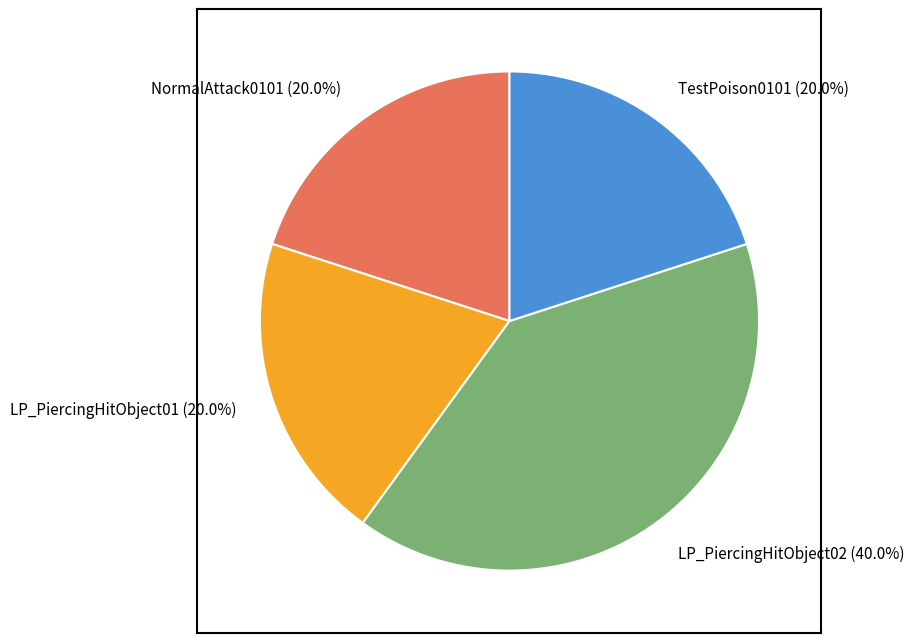

Does LP_PiercingHitObject01 represent more than half of the total?

No